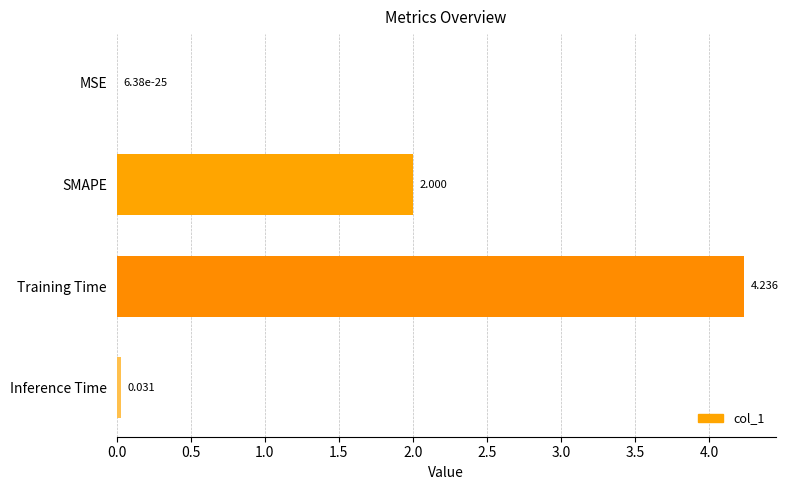

At which label is the value closest to 2?

SMAPE